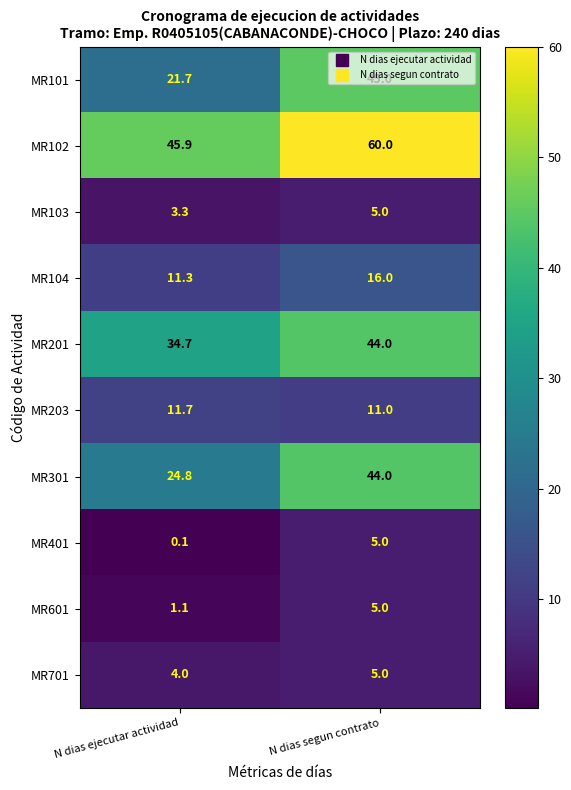

Which series changed the most between N dias ejecutar actividad and N dias segun contrato?

MR101